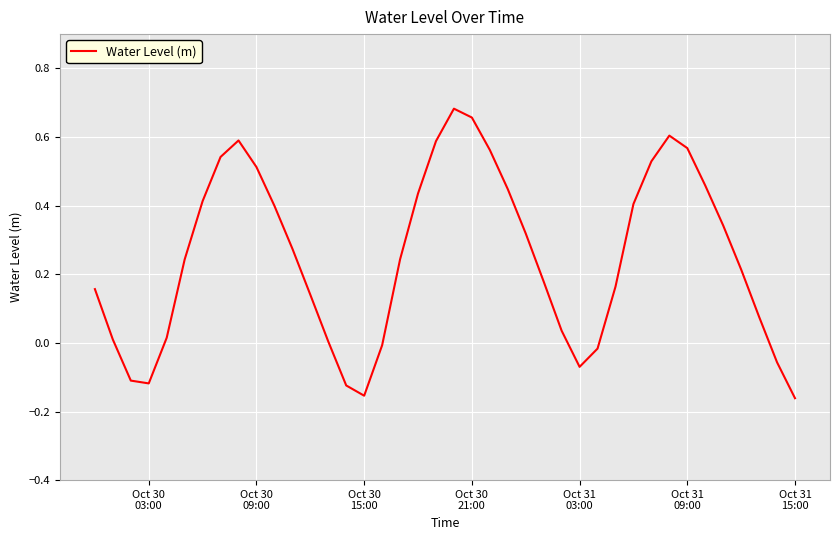

Does the chart display data point markers on the line(s)?

No